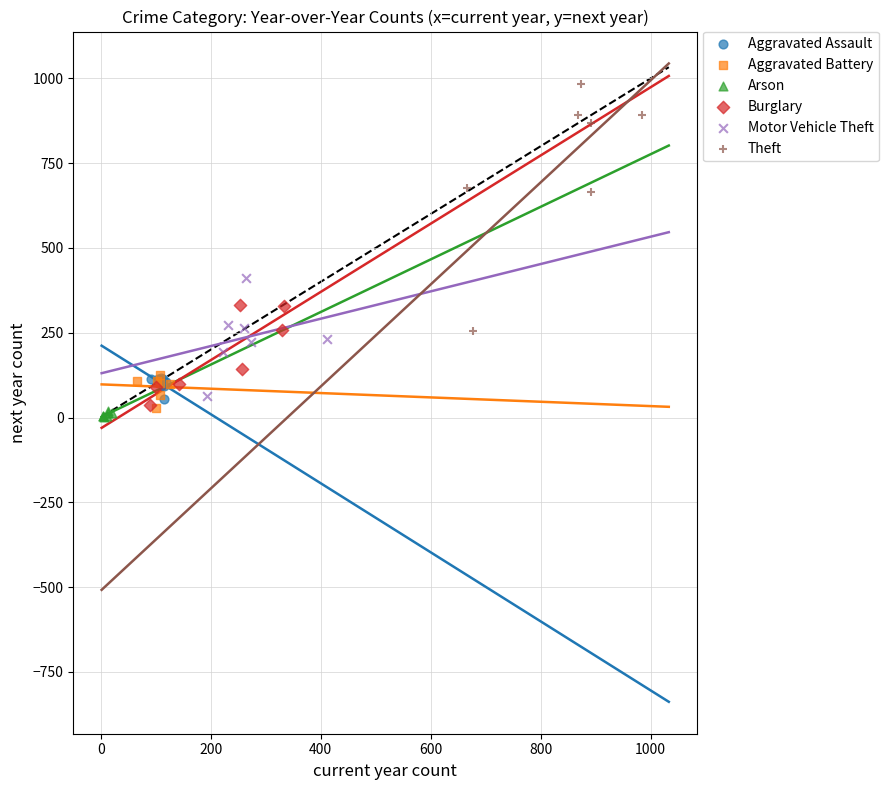

Which series has the widest spread of Y values?

Theft